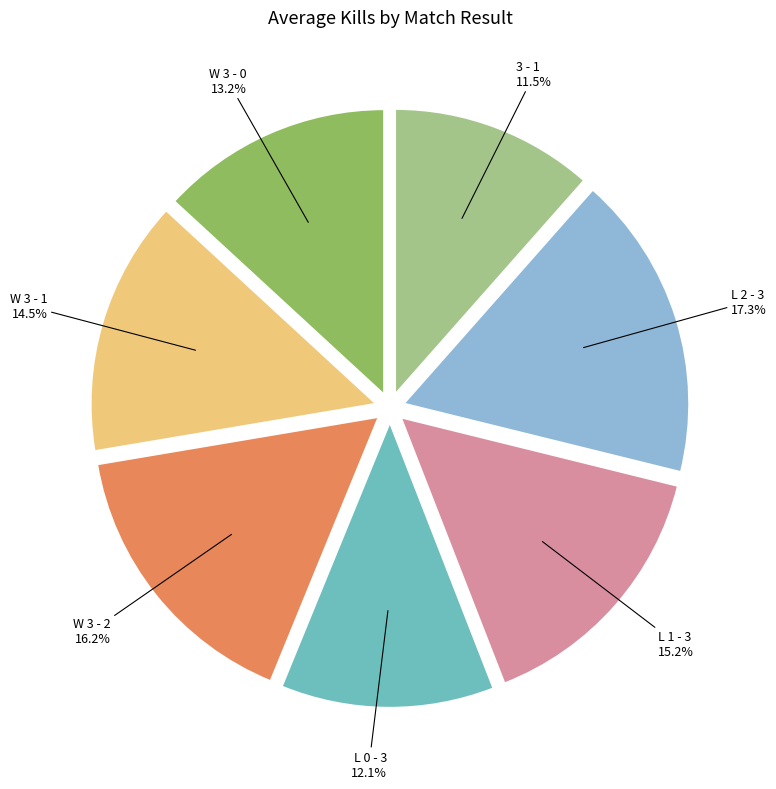

To the nearest percent, what is the difference between the W 3 - 2 and L 0 - 3 slice percentages?

4%